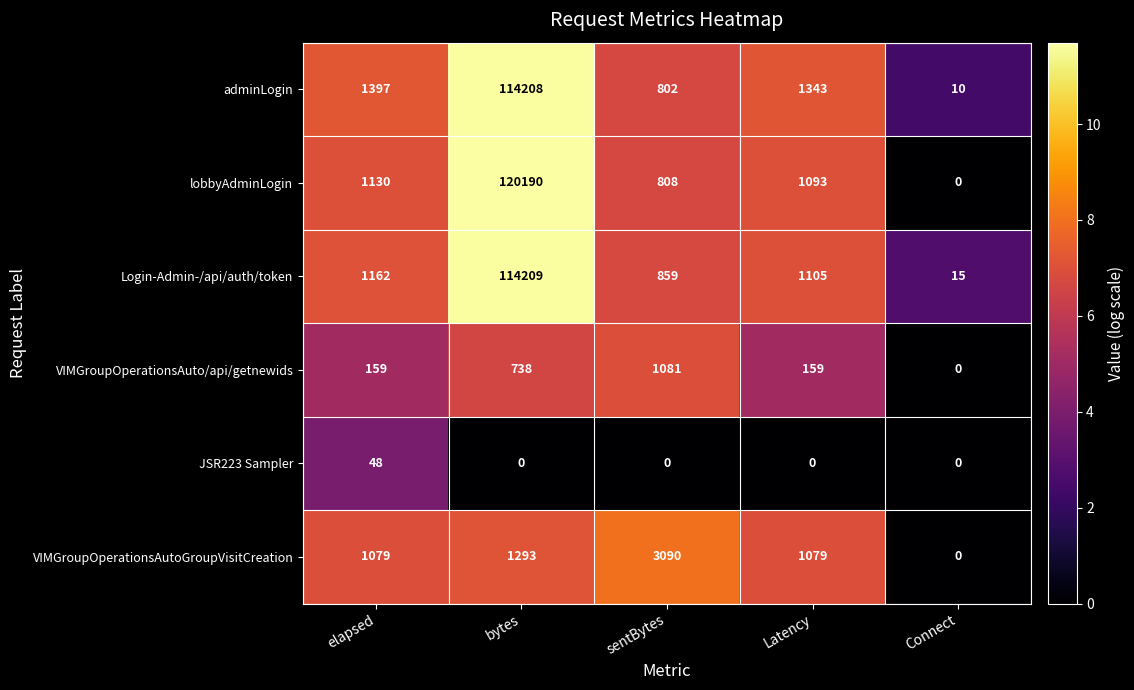

What is the sum of the VIMGroupOperationsAutoGroupVisitCreation values at bytes and Latency?

2372